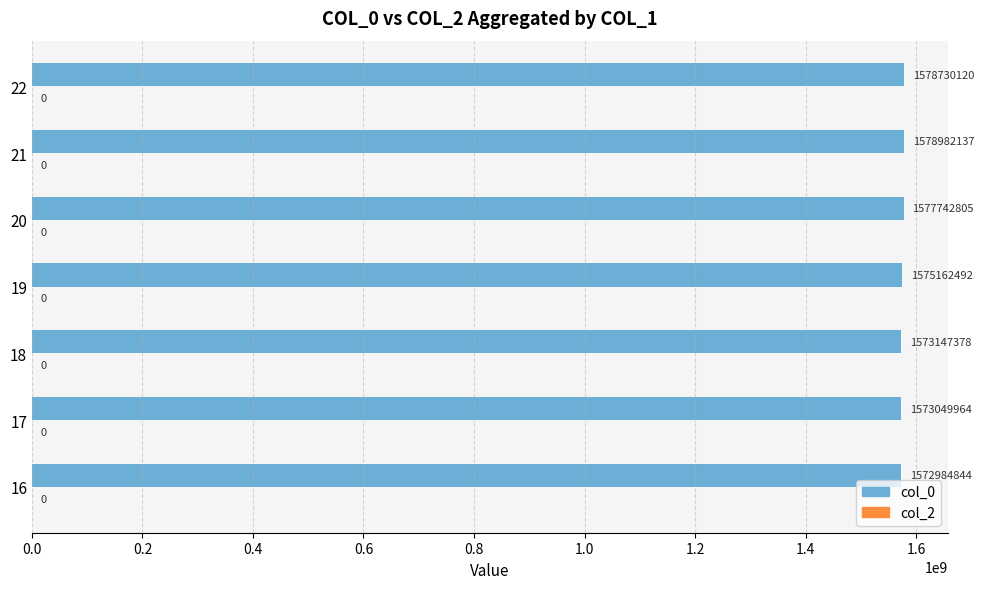

Rank the categories by value from highest to lowest.

21, 22, 20, 19, 18, 17, 16